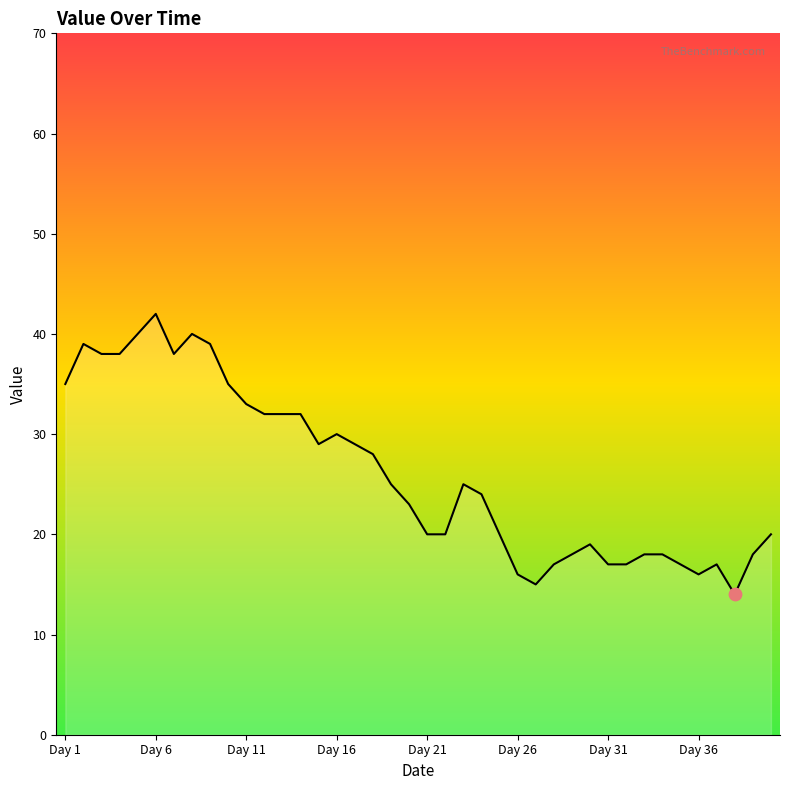

What is the difference between the maximum and minimum values?

28